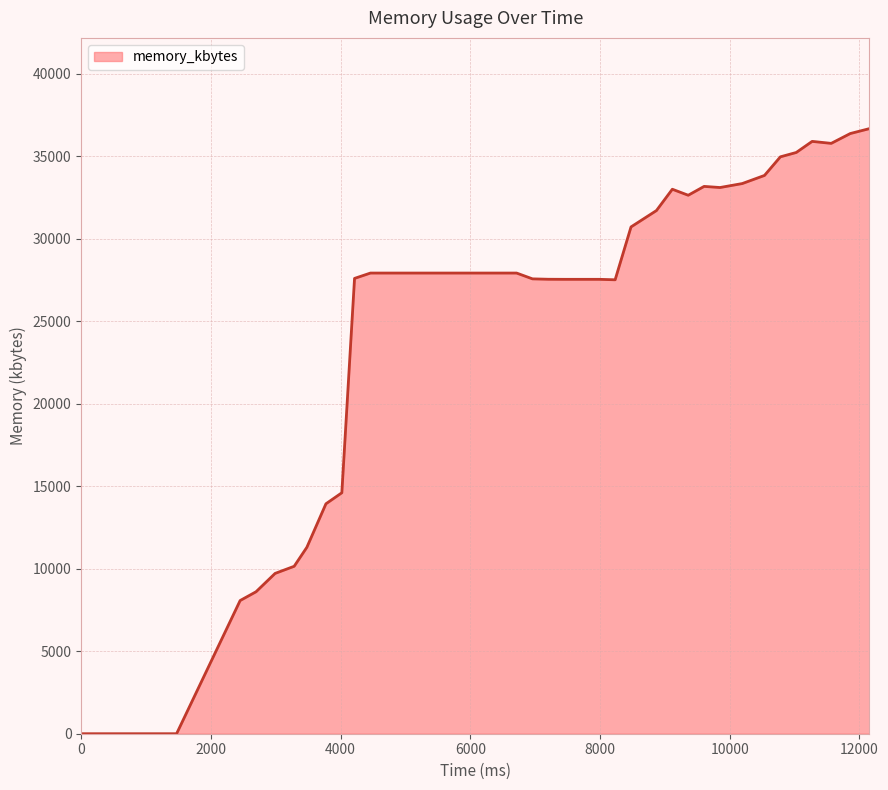

True or false: the data has more than 2 interior local peaks.

True